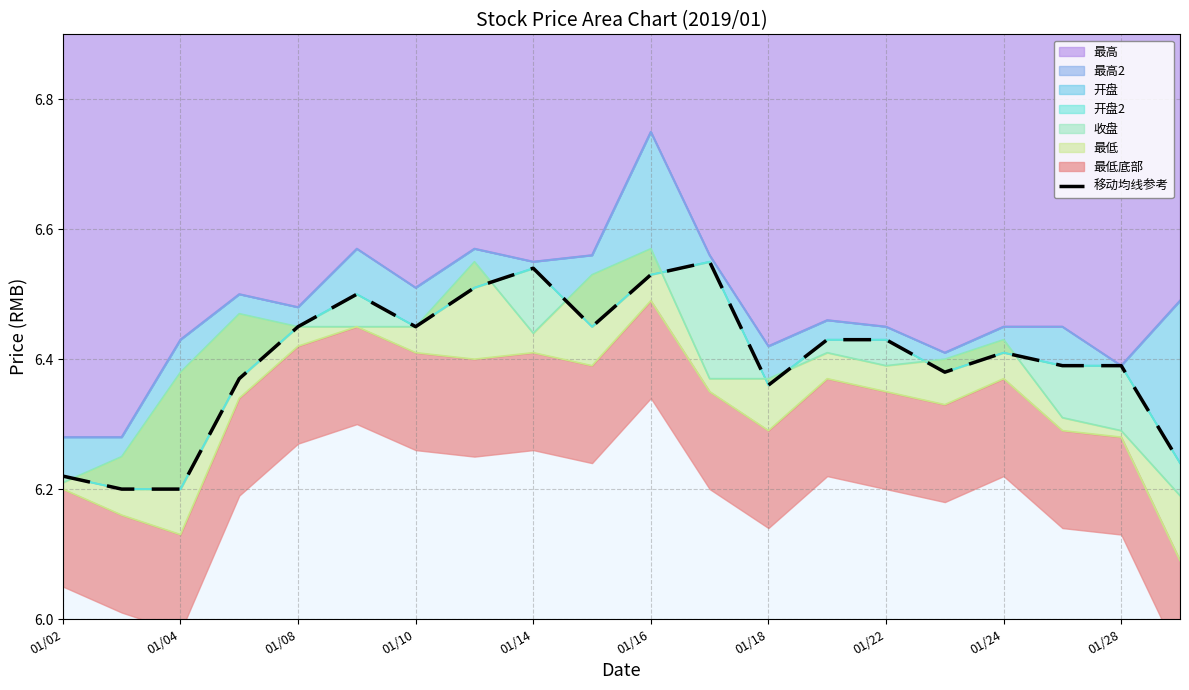

Where is the first local maximum?

01/16